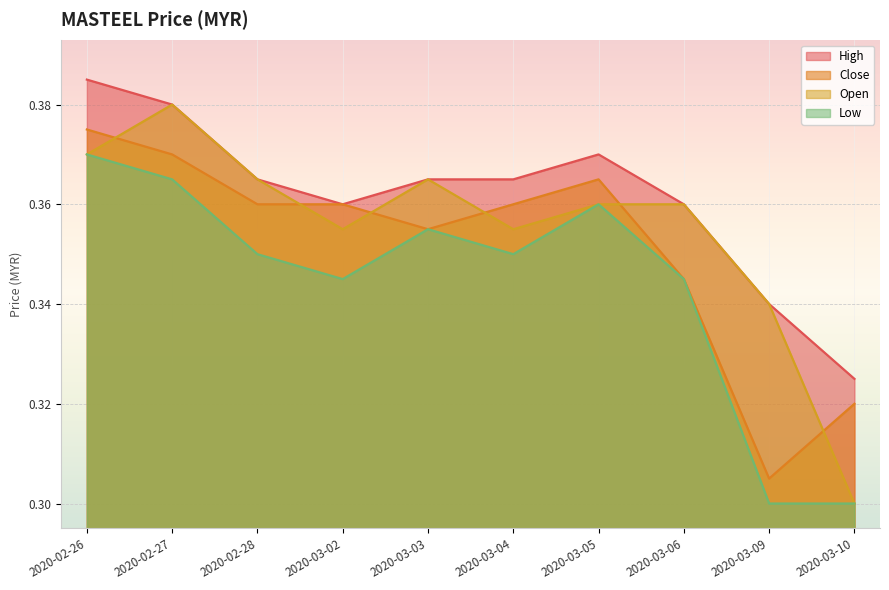

What are all the series names shown in the legend?

High, Close, Open, Low